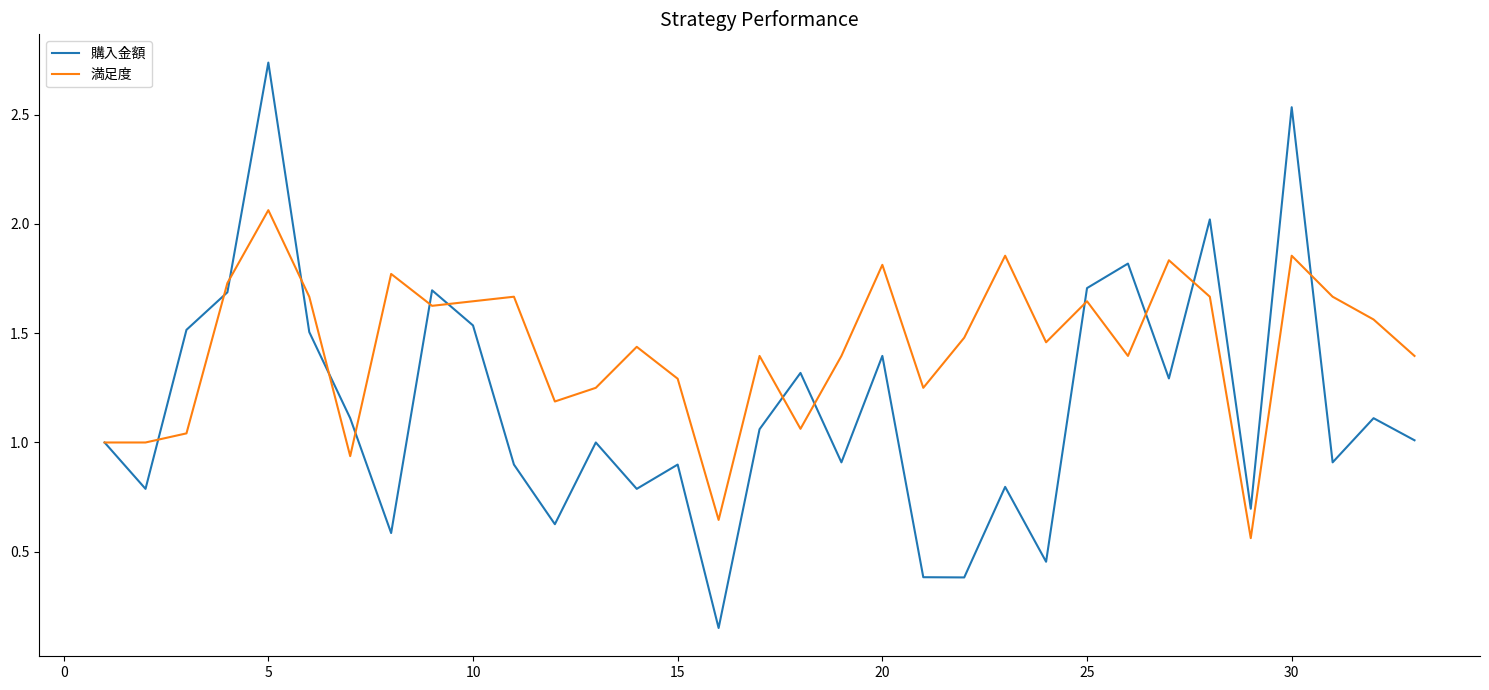

Which series has the widest spread of values?

購入金額